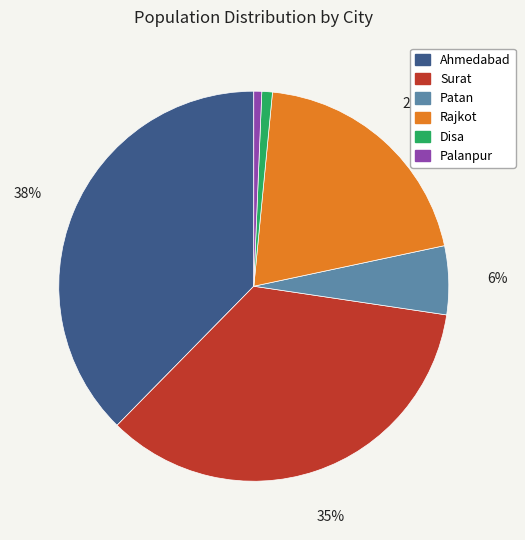

To the nearest percent, what is the difference between the Disa and Surat slice percentages?

34%